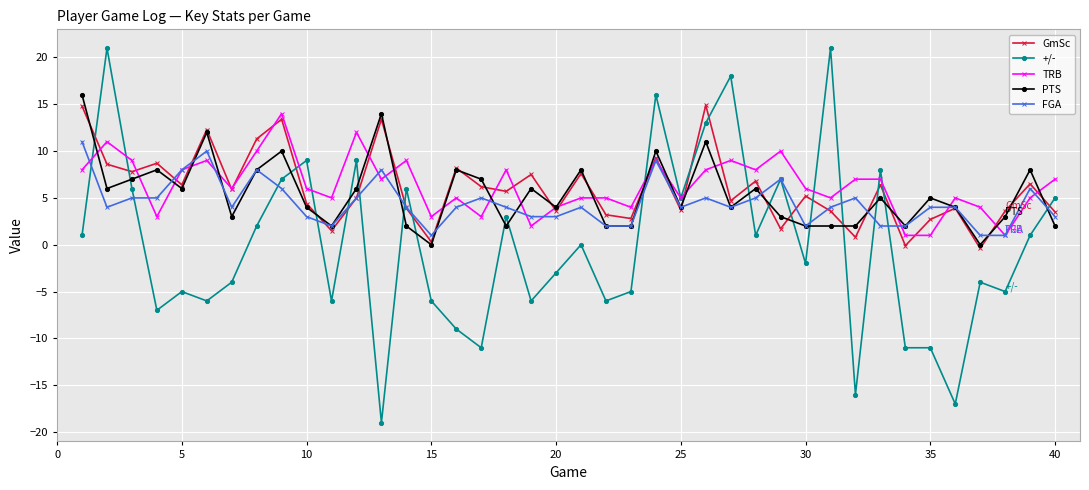

Which series has the largest range (max minus min)?

+/-